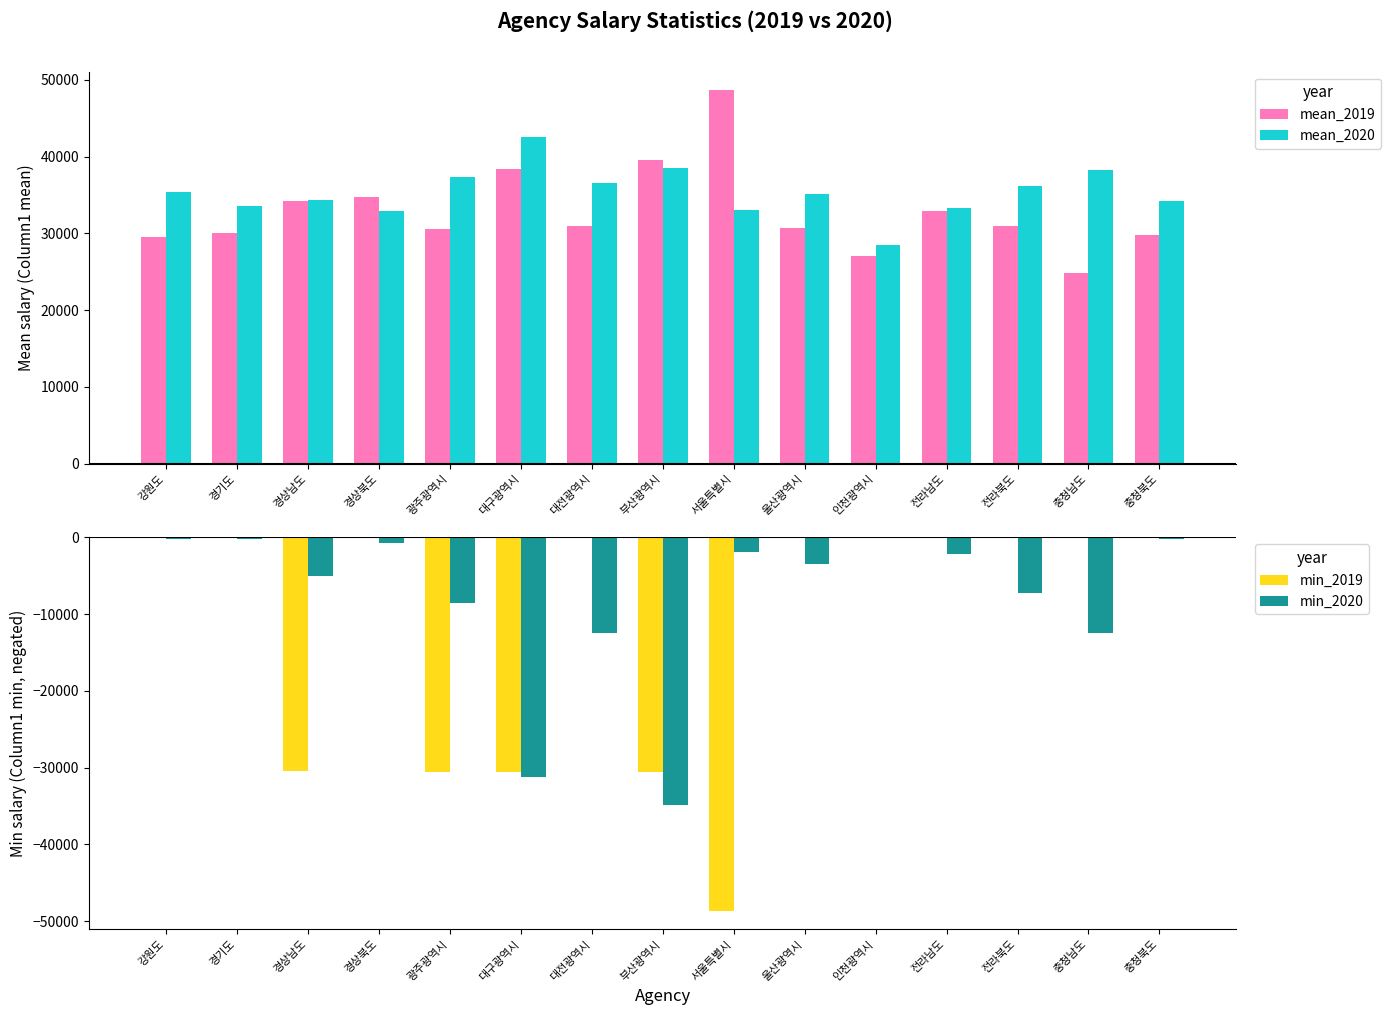

How many groups of bars are there?

15